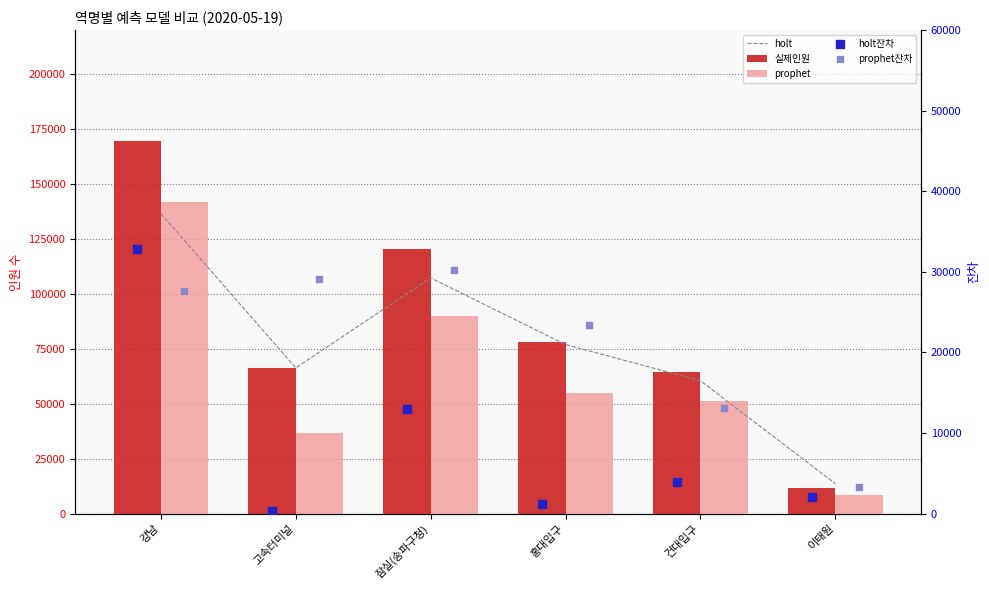

At how many categories does at least one series exceed 15266?

5